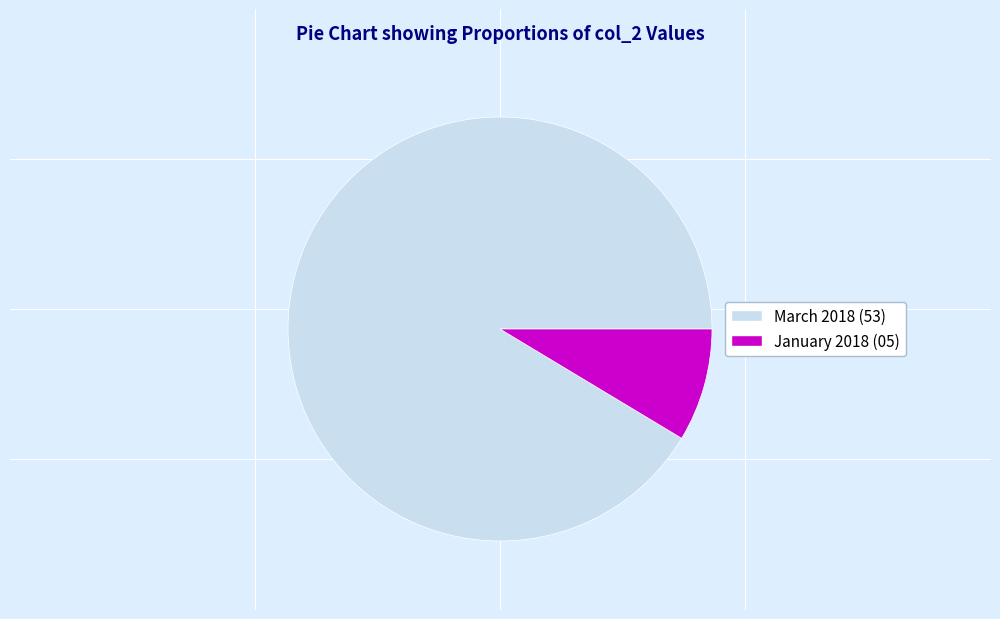

How many segments does this pie chart have?

2